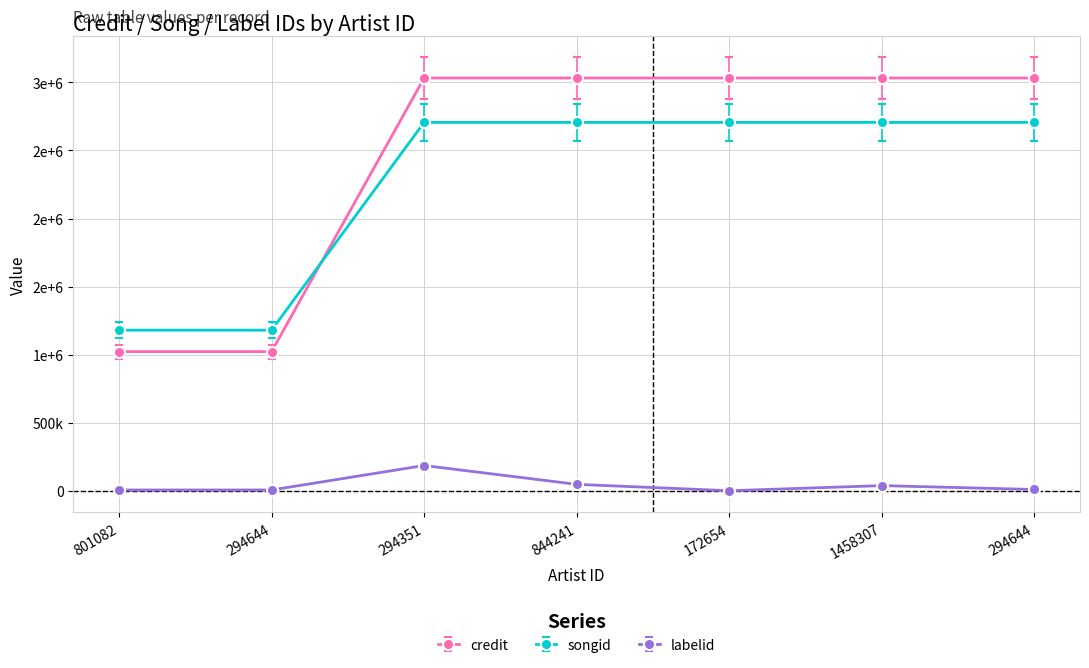

What are all the series names shown in the legend?

credit, songid, labelid